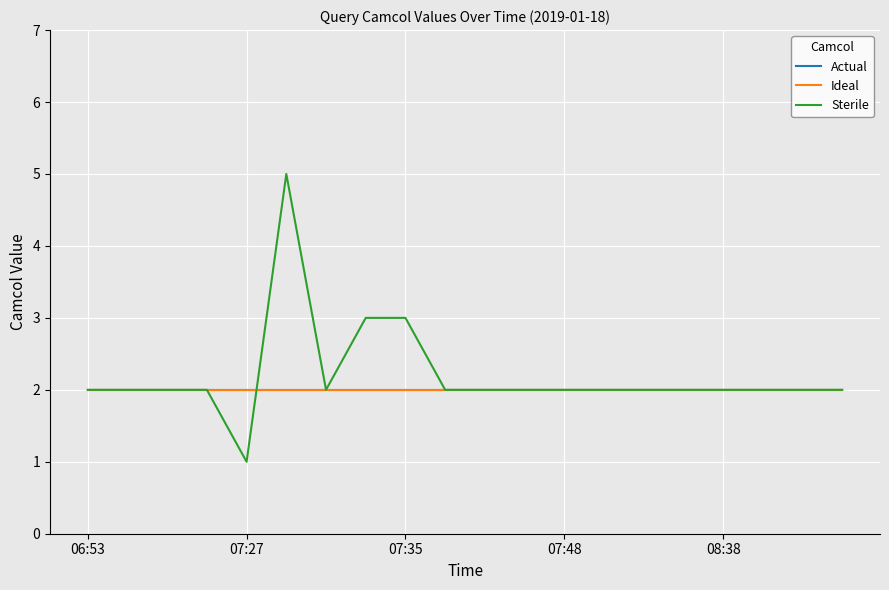

How many interior local valleys does the Sterile series have?

2